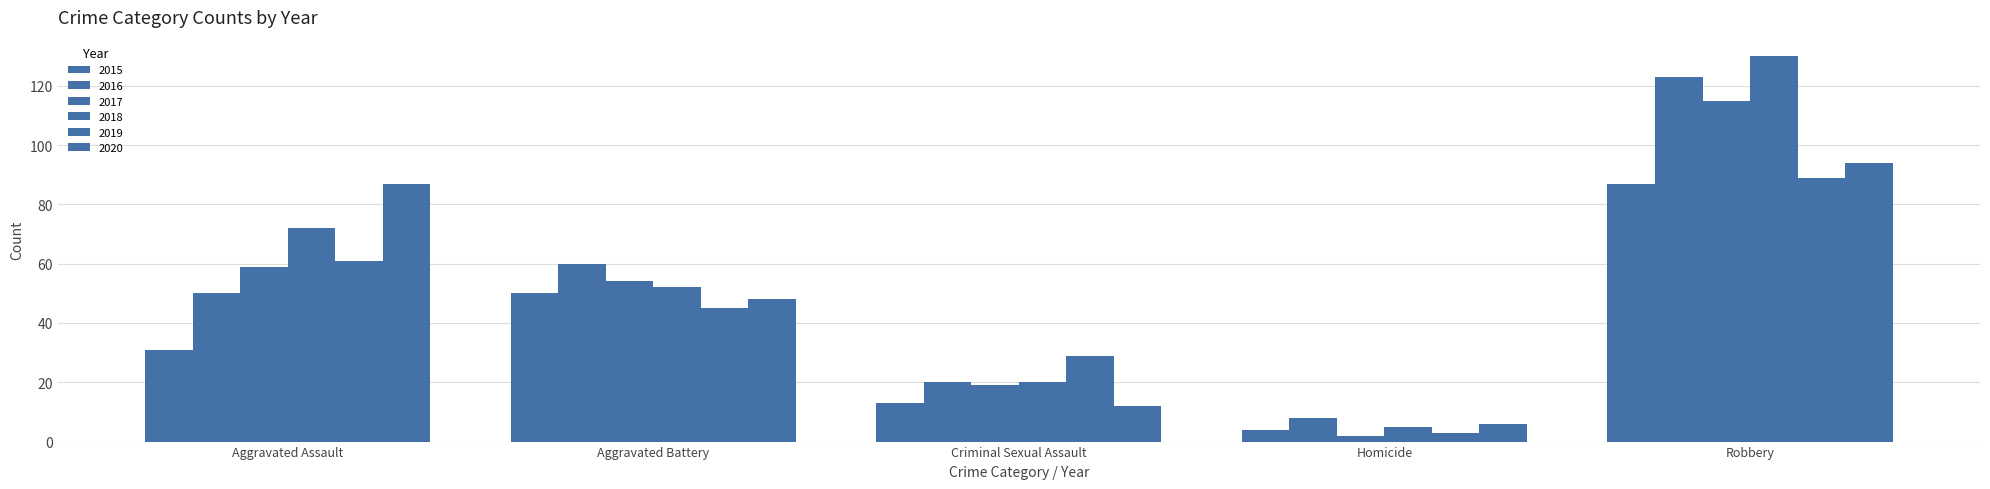

Which series has the largest range (max minus min)?

2018